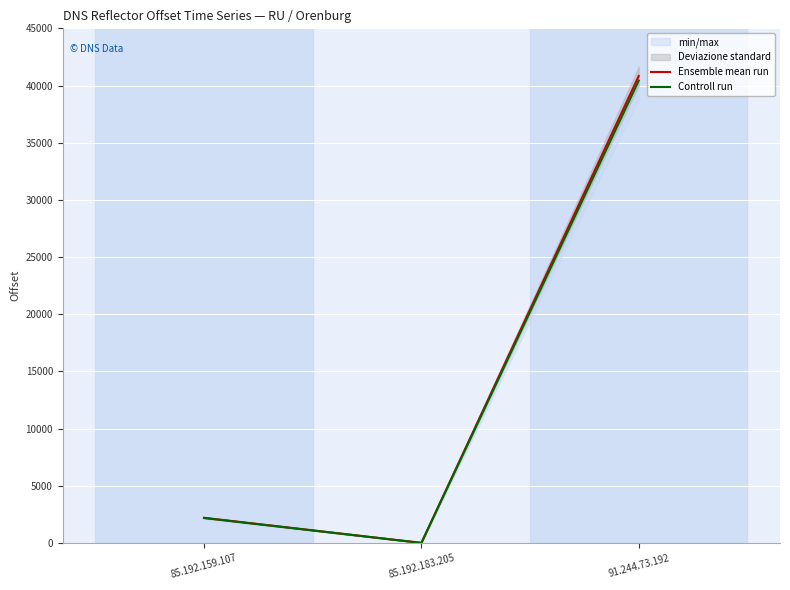

What is the label of the 1st point from the right?

91.244.73.192